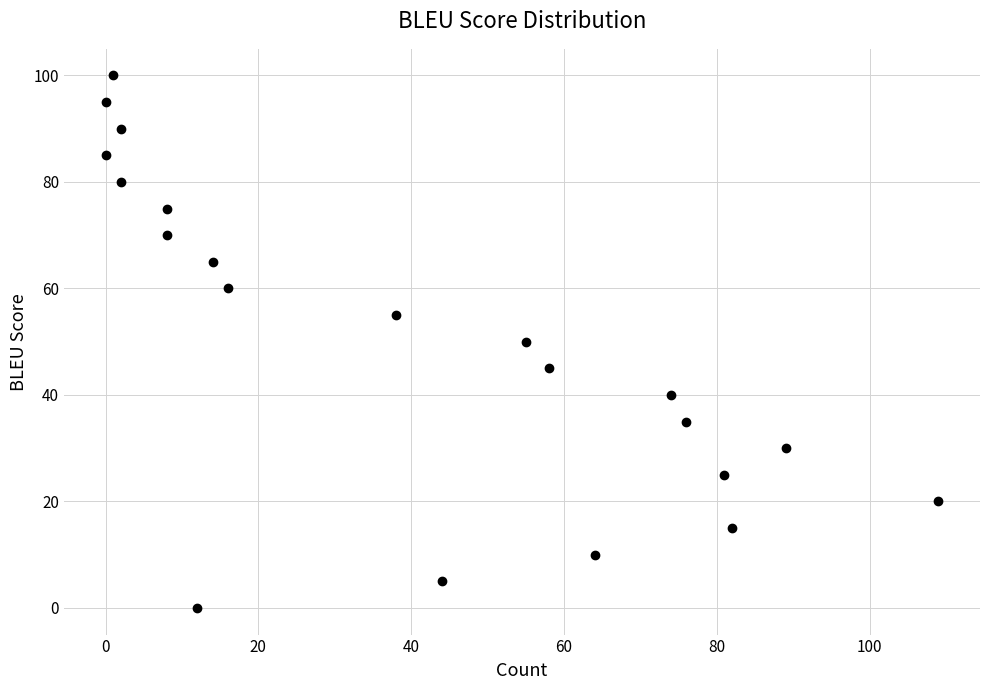

What is the range of X values (max minus min)?

109